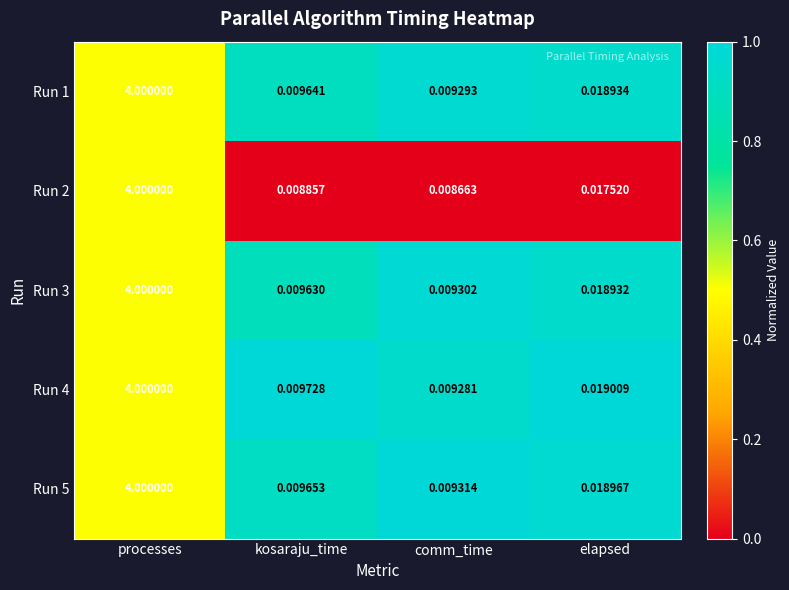

Rank the categories by Run 1 value from highest to lowest.

processes, elapsed, kosaraju_time, comm_time